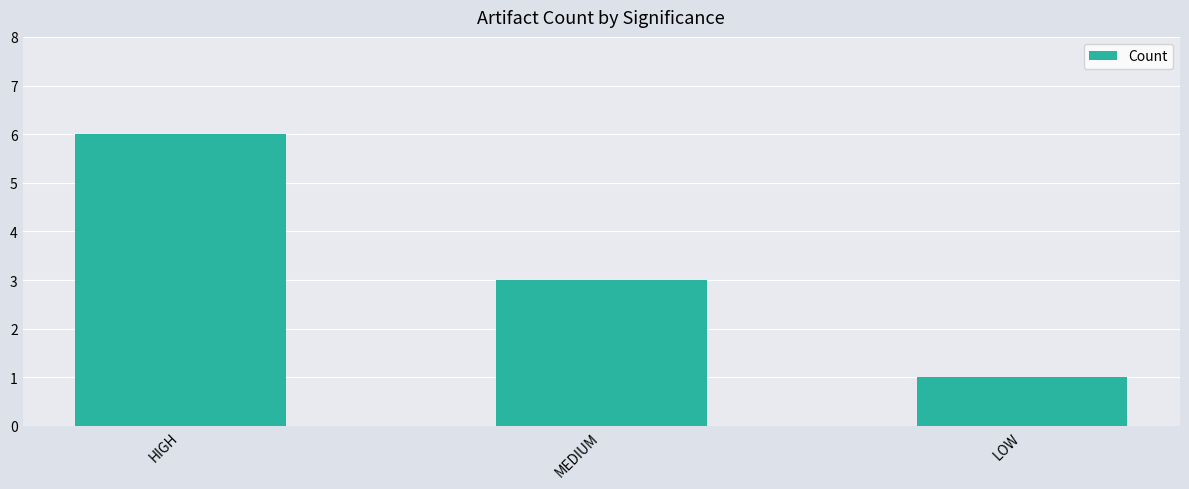

How many data points are less than 3?

1